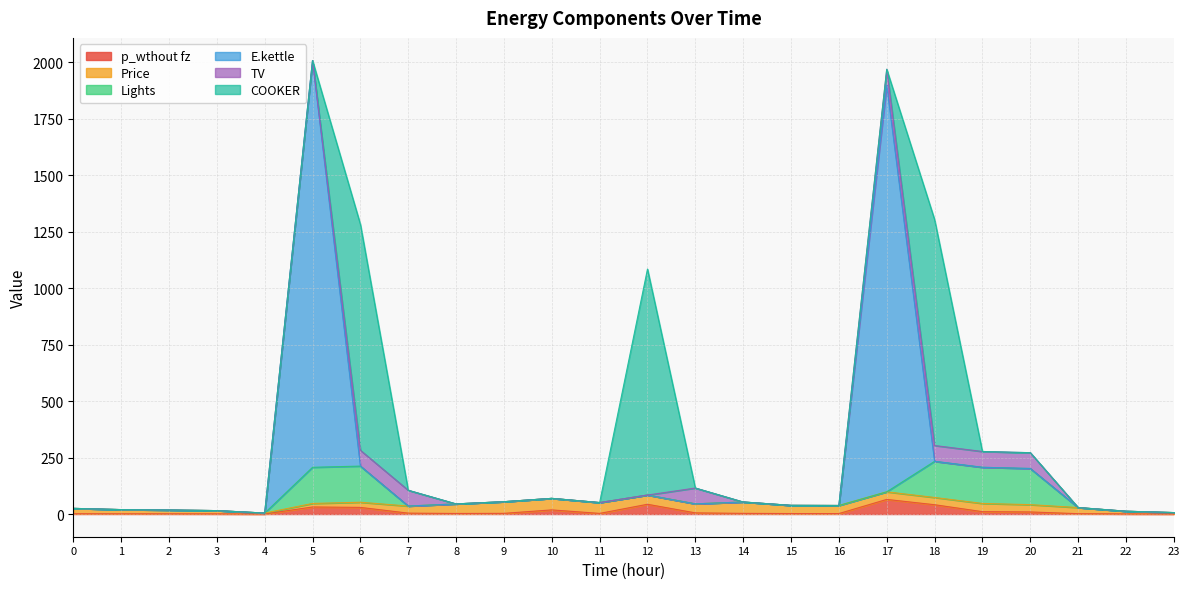

True or false: E.kettle has a value of -1259.7 at 0.

False